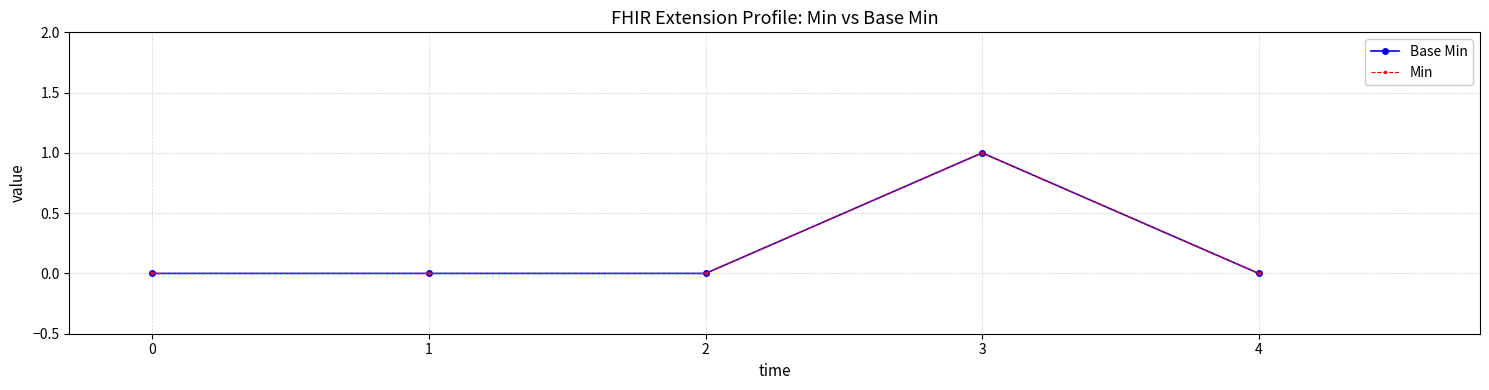

Reading left to right, what are all the values shown in this chart?

Base Min: 0	0	0	1	0
Min: 0	0	0	1	0